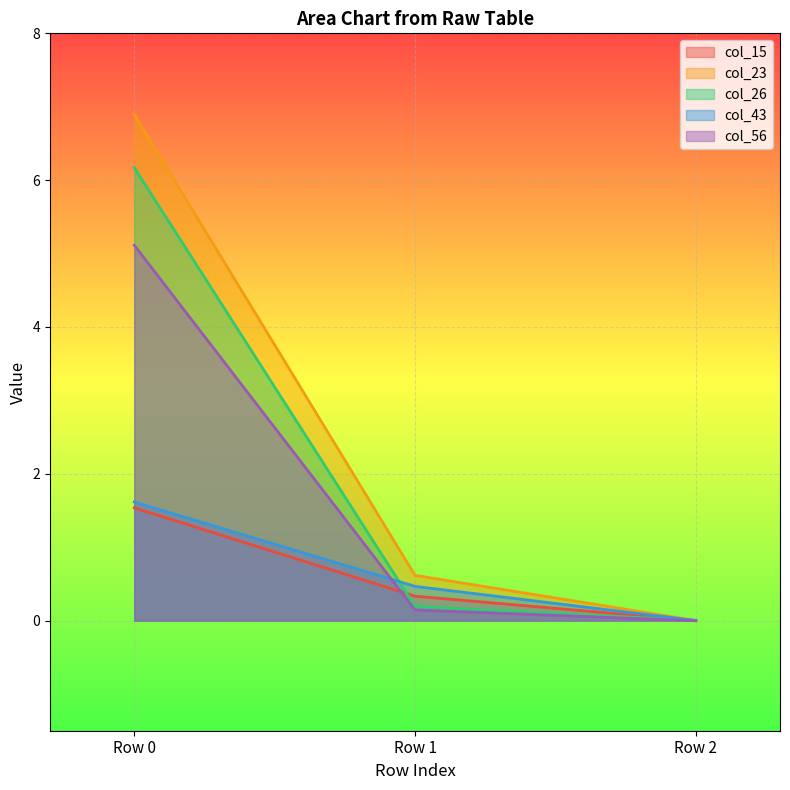

Which series has the widest spread of values?

col_23